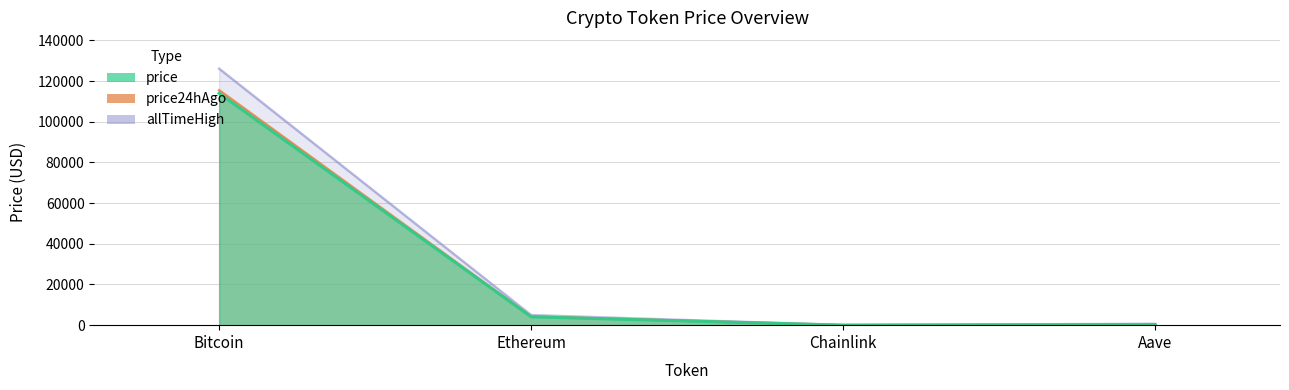

Which label corresponds to the smallest value in the chart?

Chainlink